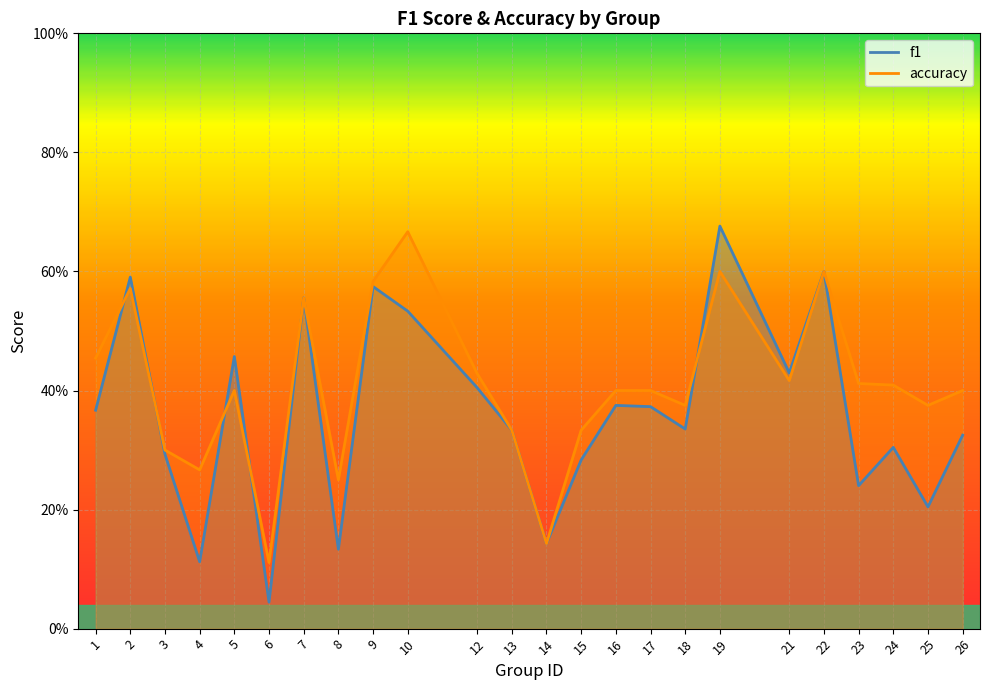

What is the maximum value shown in the chart?

0.7